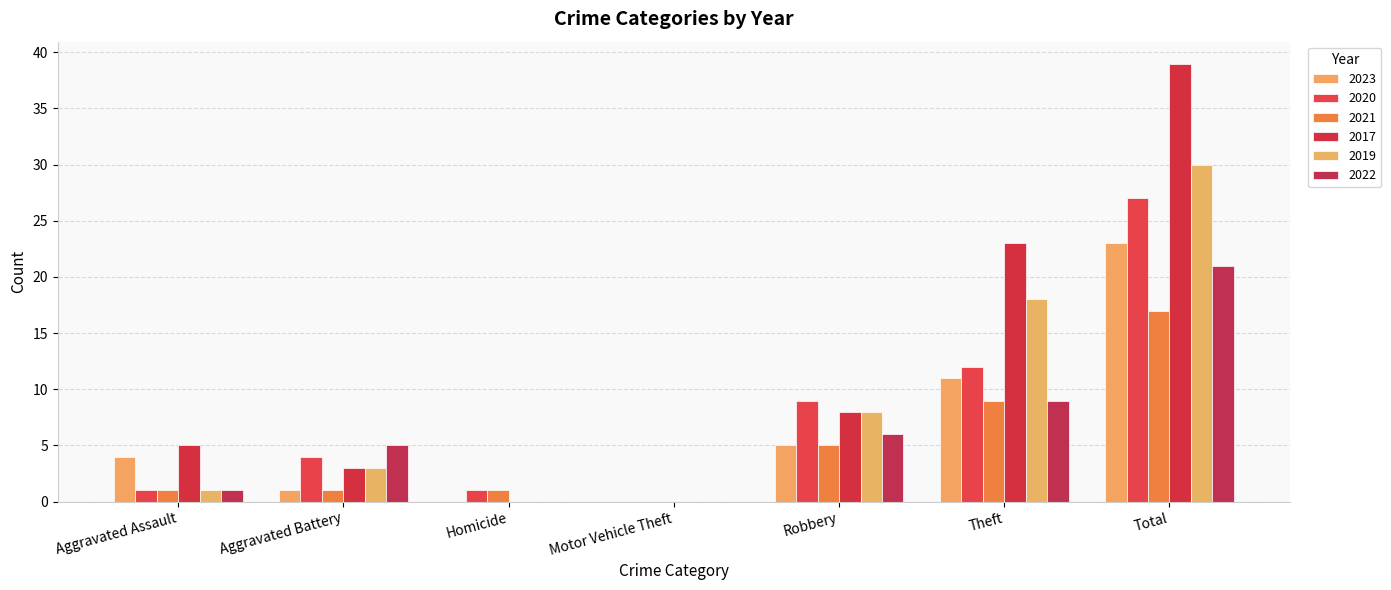

What are all the series names shown in the legend?

2023, 2020, 2021, 2017, 2019, 2022